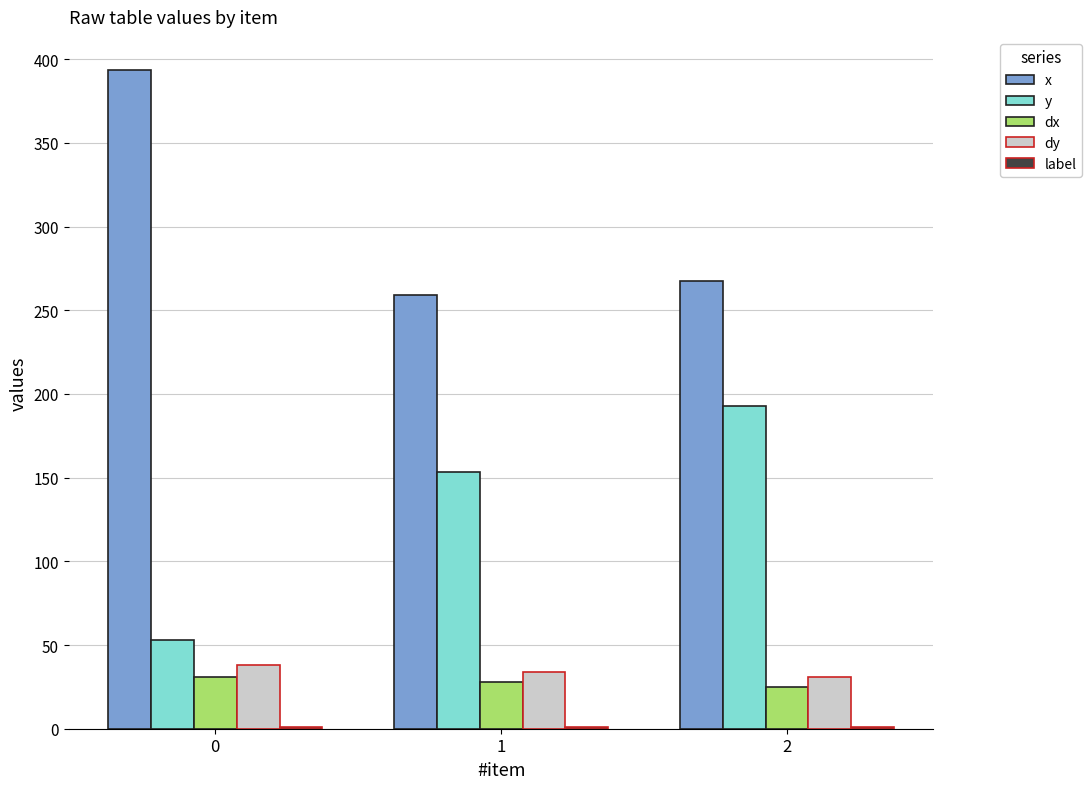

Which series has the largest total across all categories?

x